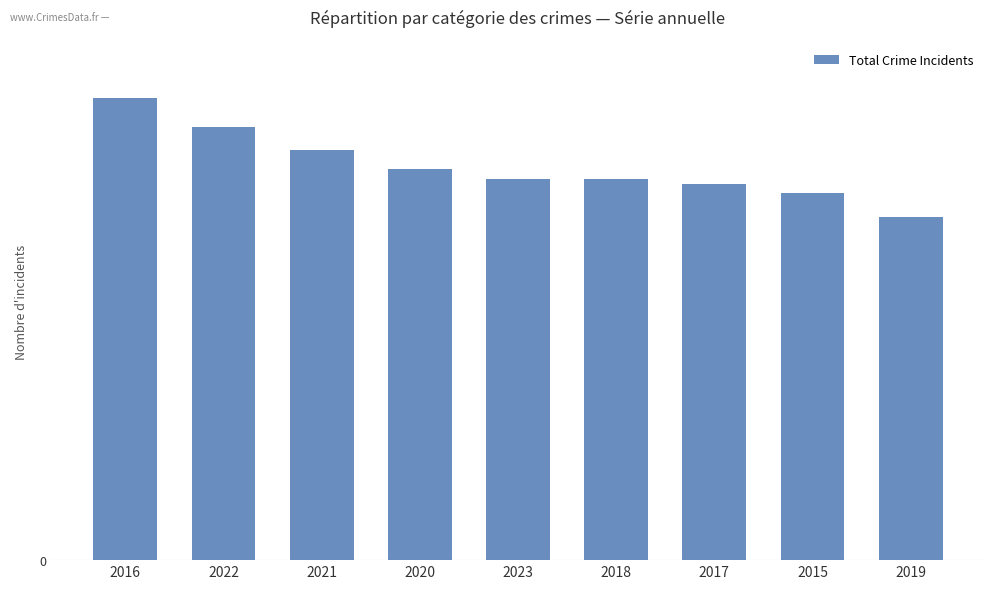

At which label is the value closest to 84?

2021